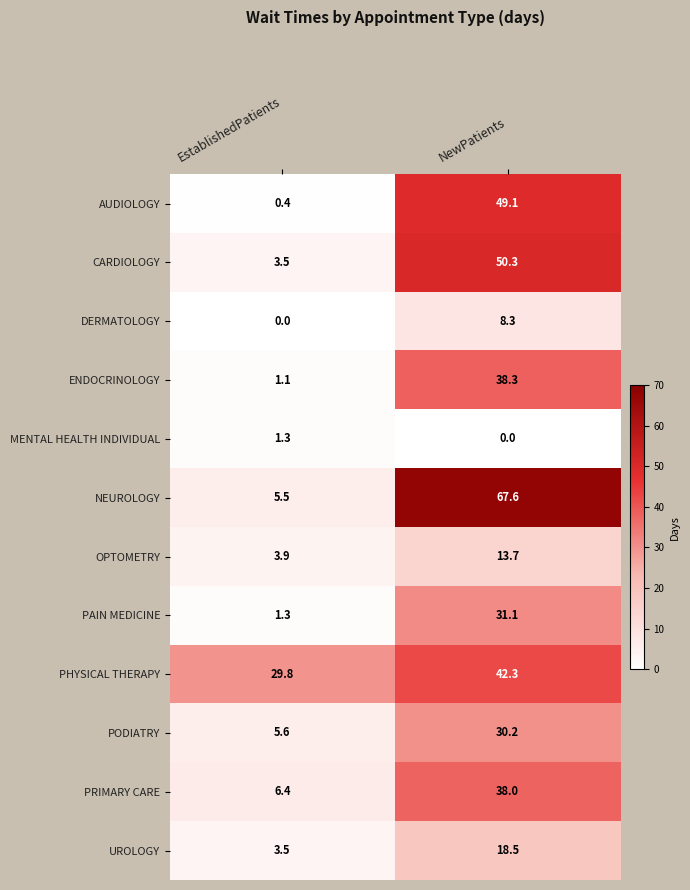

List the series in order of their peak value, lowest first.

MENTAL HEALTH INDIVIDUAL, DERMATOLOGY, OPTOMETRY, UROLOGY, PODIATRY, PAIN MEDICINE, PRIMARY CARE, ENDOCRINOLOGY, PHYSICAL THERAPY, AUDIOLOGY, CARDIOLOGY, NEUROLOGY